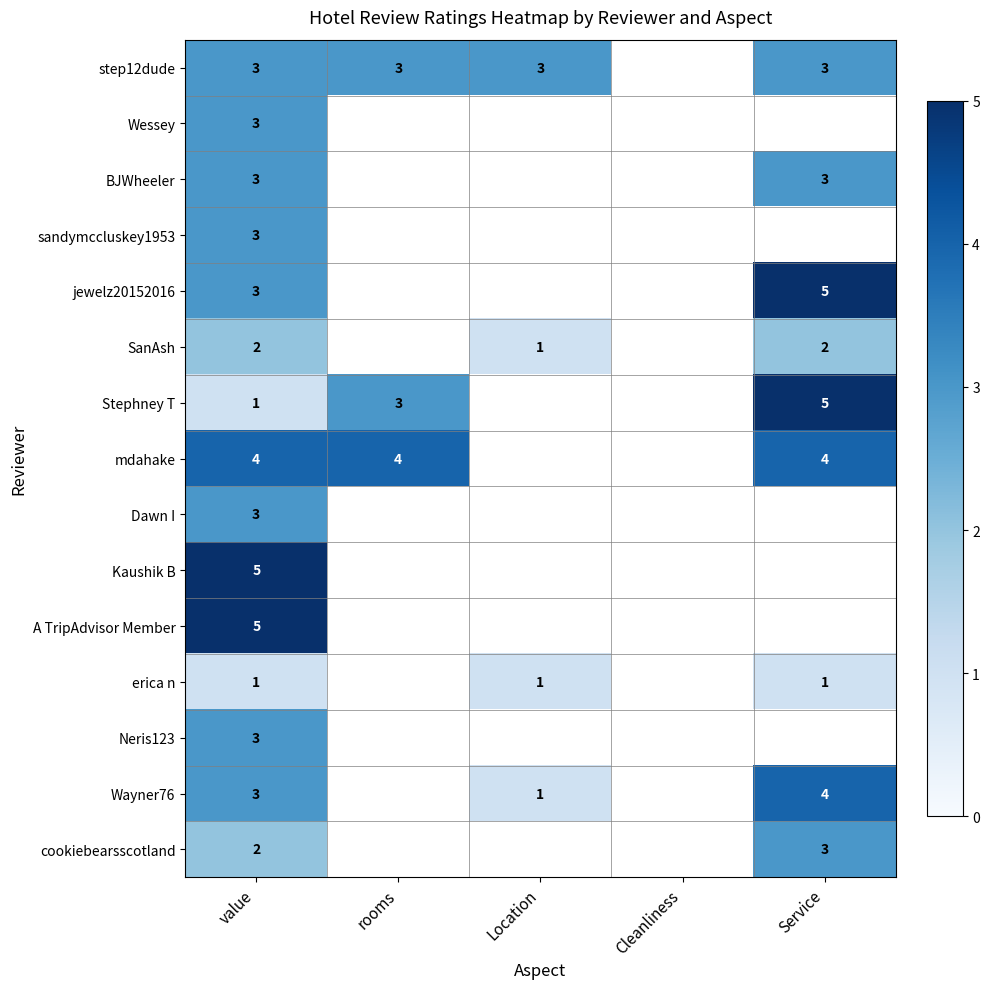

Is it true that mdahake equals 7 at Service?

False